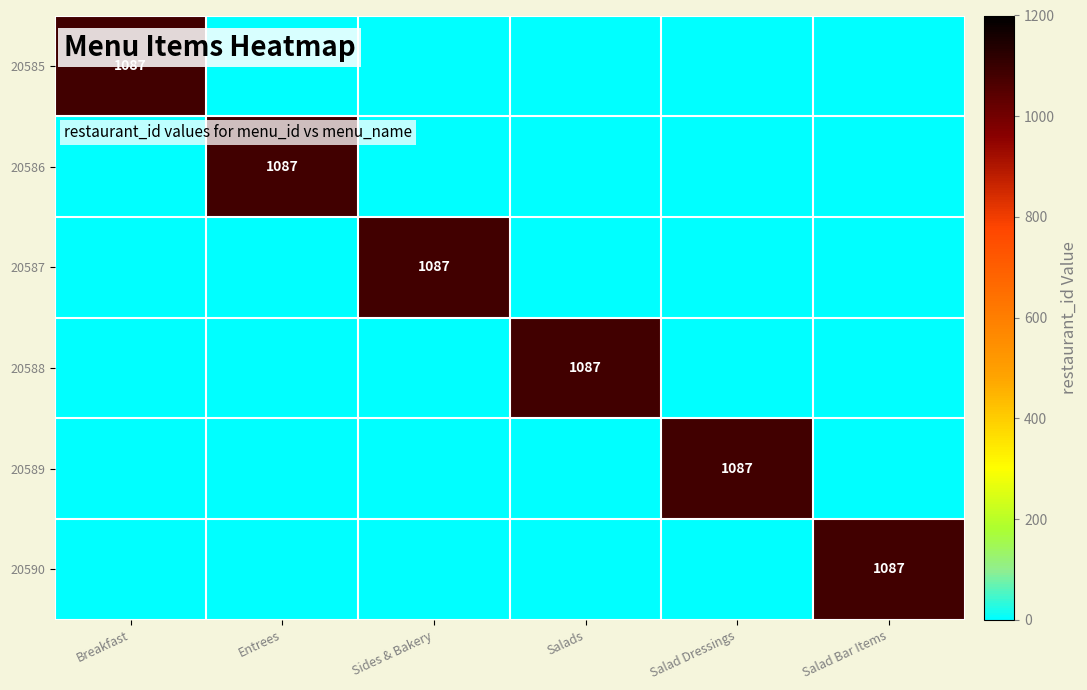

The 20589 series shows 1087 at Salad Dressings. True or false?

True